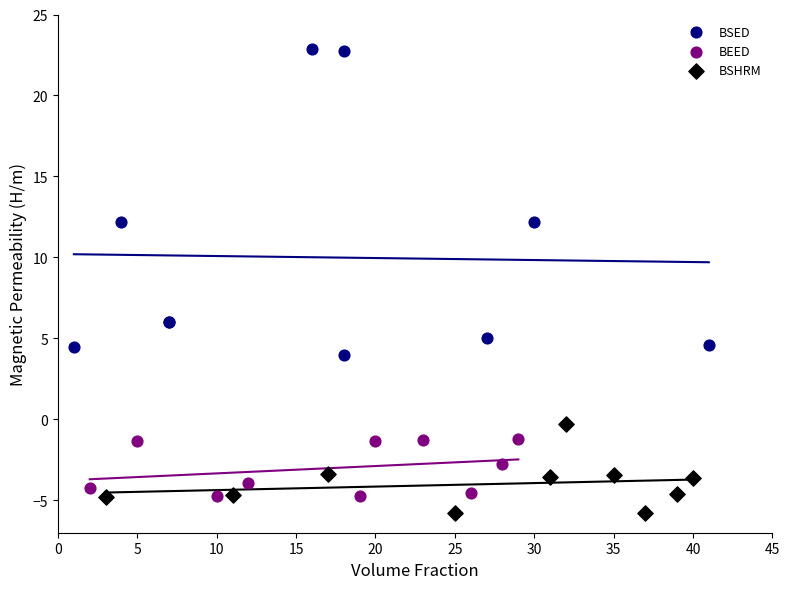

Which series contains the highest Y value?

BSED